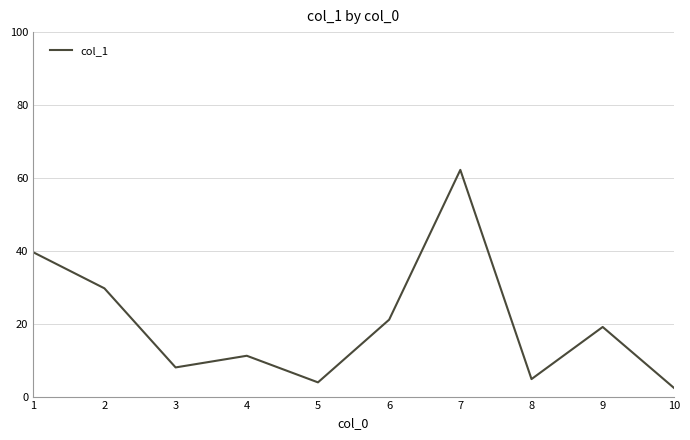

What is the difference between the values at 2 and 7?

32.5